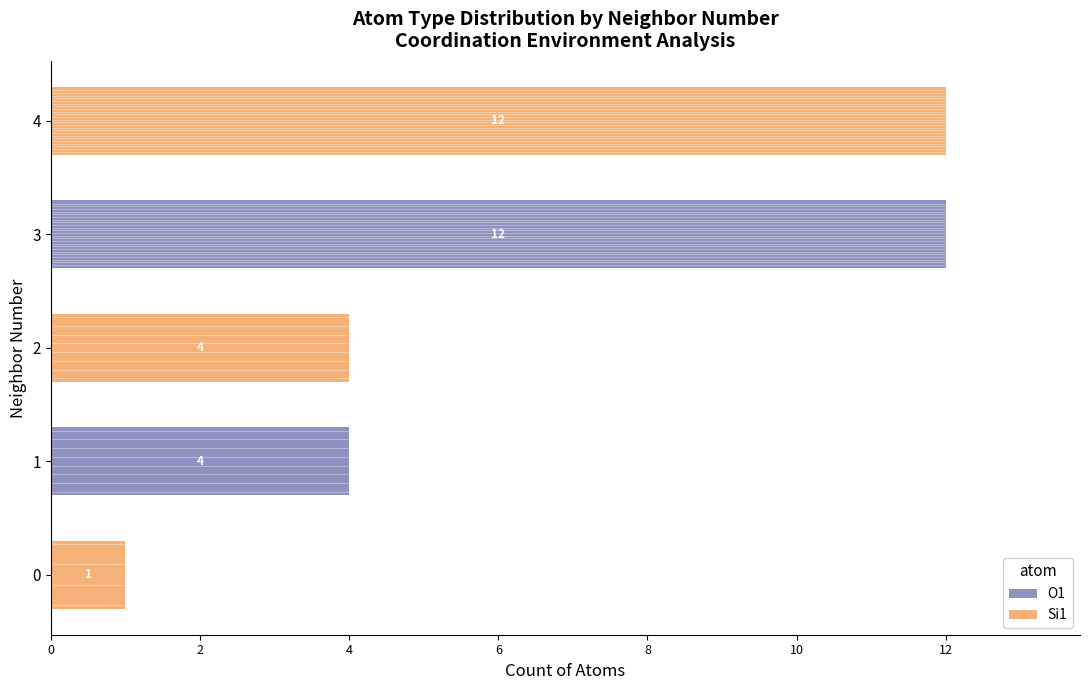

What is the sum of the O1 values at 4 and 3?

12